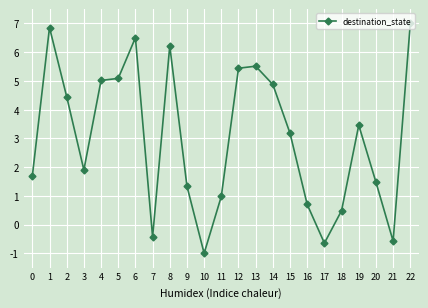

True or false: the data shows 0.7 at 3.

False